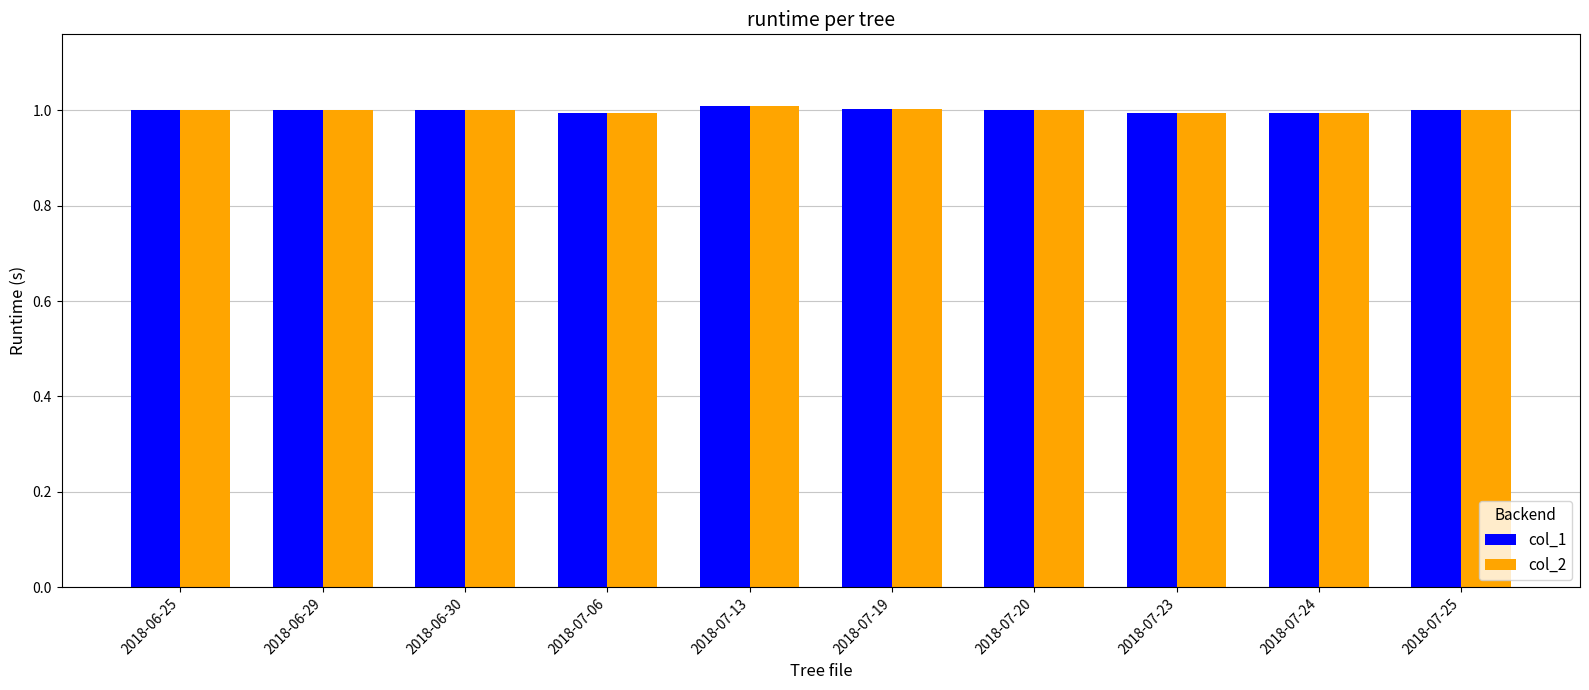

What is the smallest value displayed?

1.0